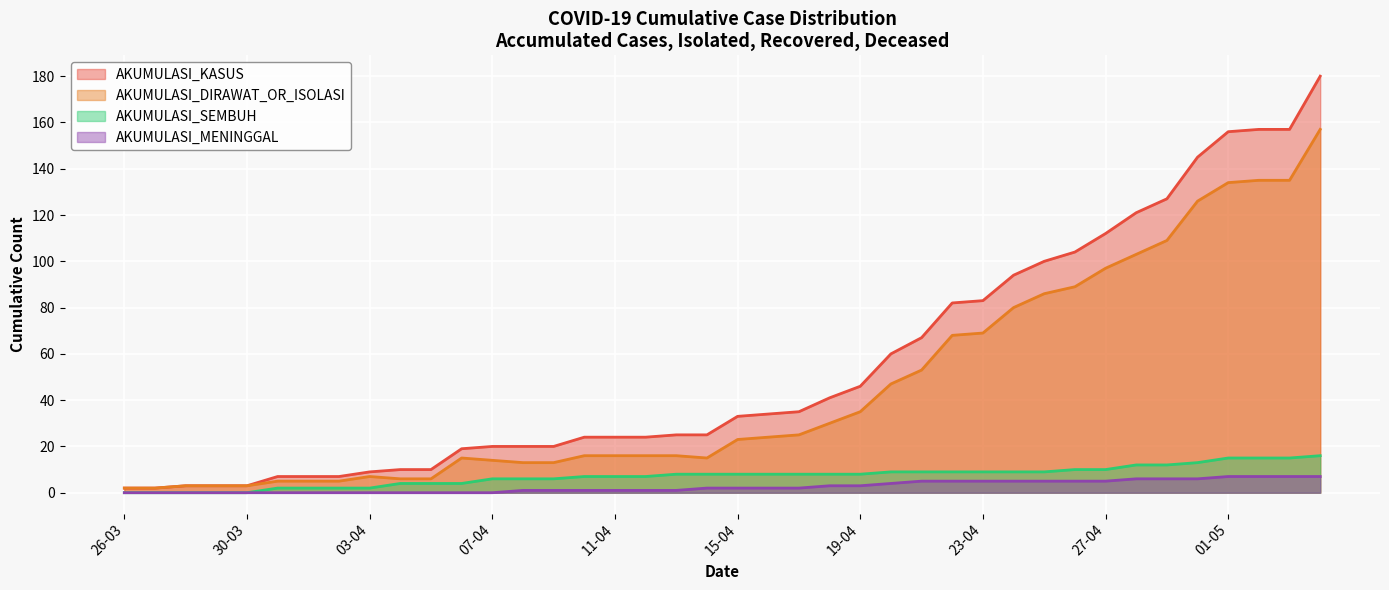

What is the difference between the highest and lowest values at 21-04?

62